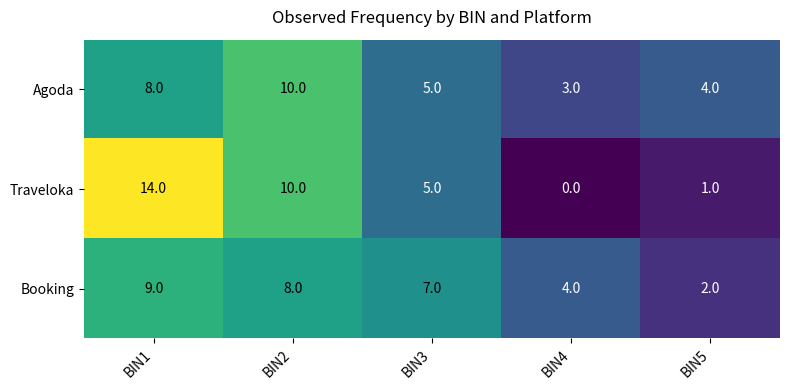

What is the difference between the Agoda values at BIN5 and BIN1?

4